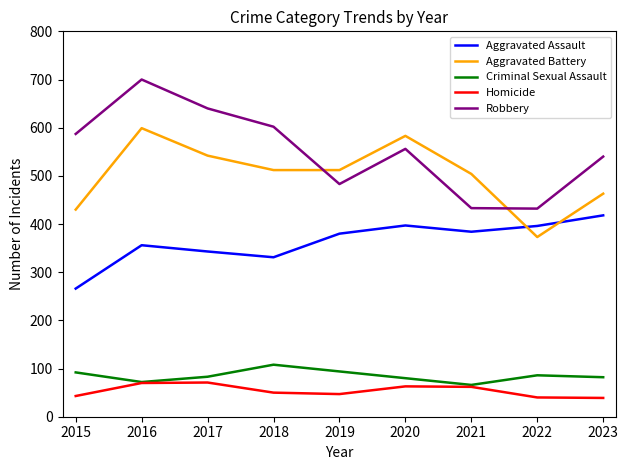

Which label corresponds to the largest value in the chart?

2016